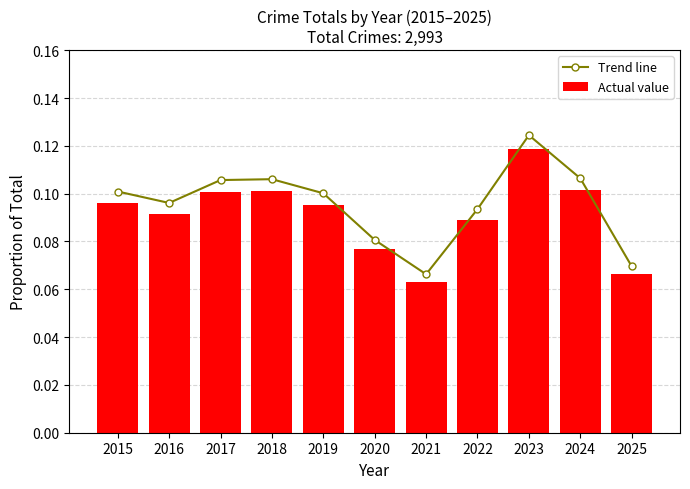

Which category has the highest value in the Trend line series?

2023